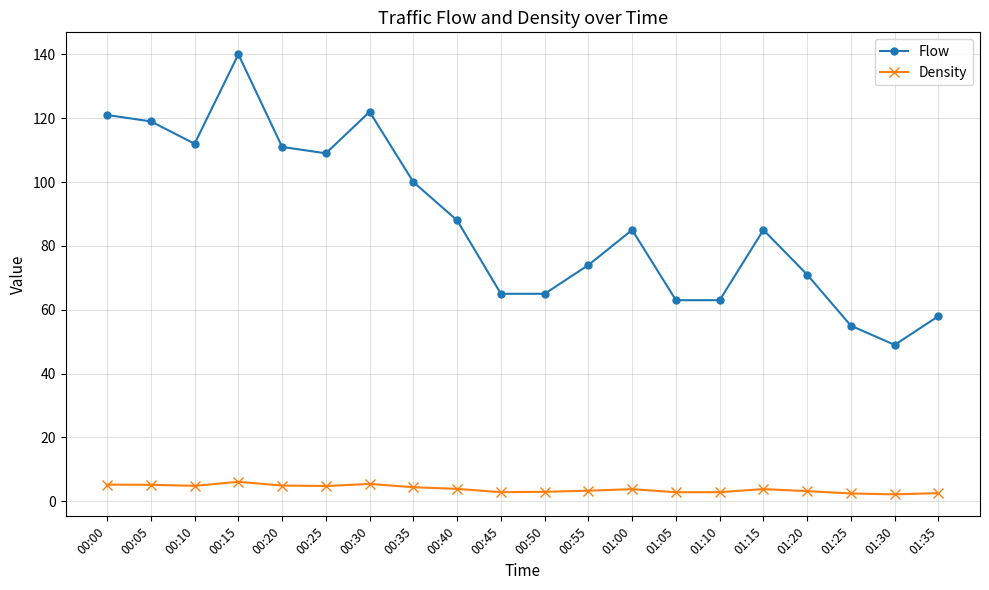

Is this an area chart (filled region under the line)?

No